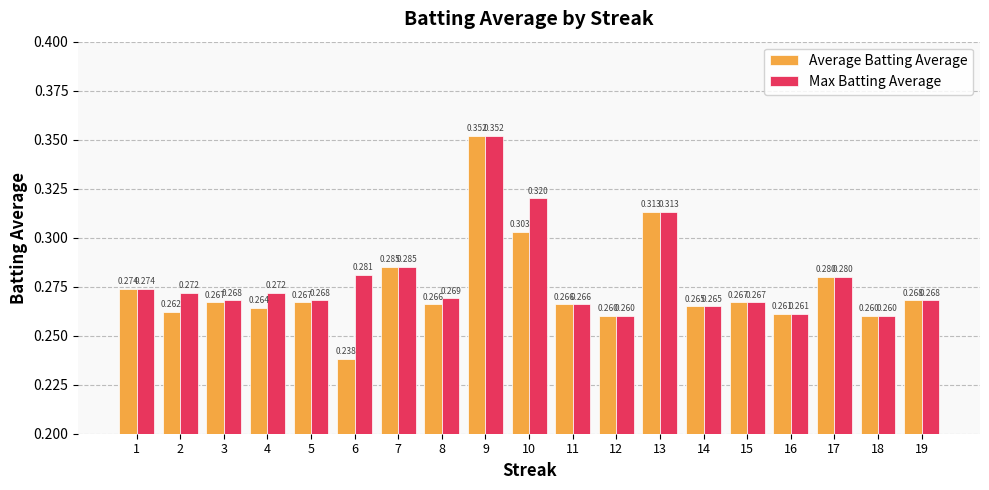

Rank the series at 2 from highest to lowest value.

Max Batting Average, Average Batting Average